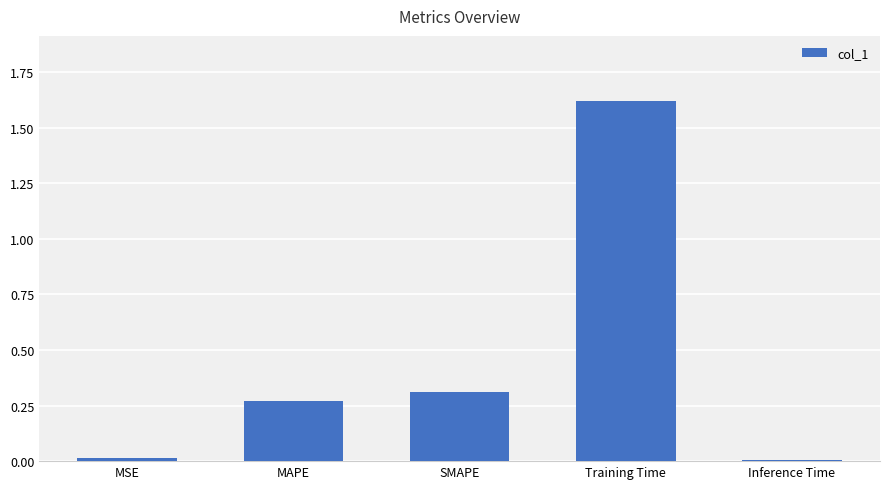

The chart shows a value of 2.9 at Training Time. True or false?

False